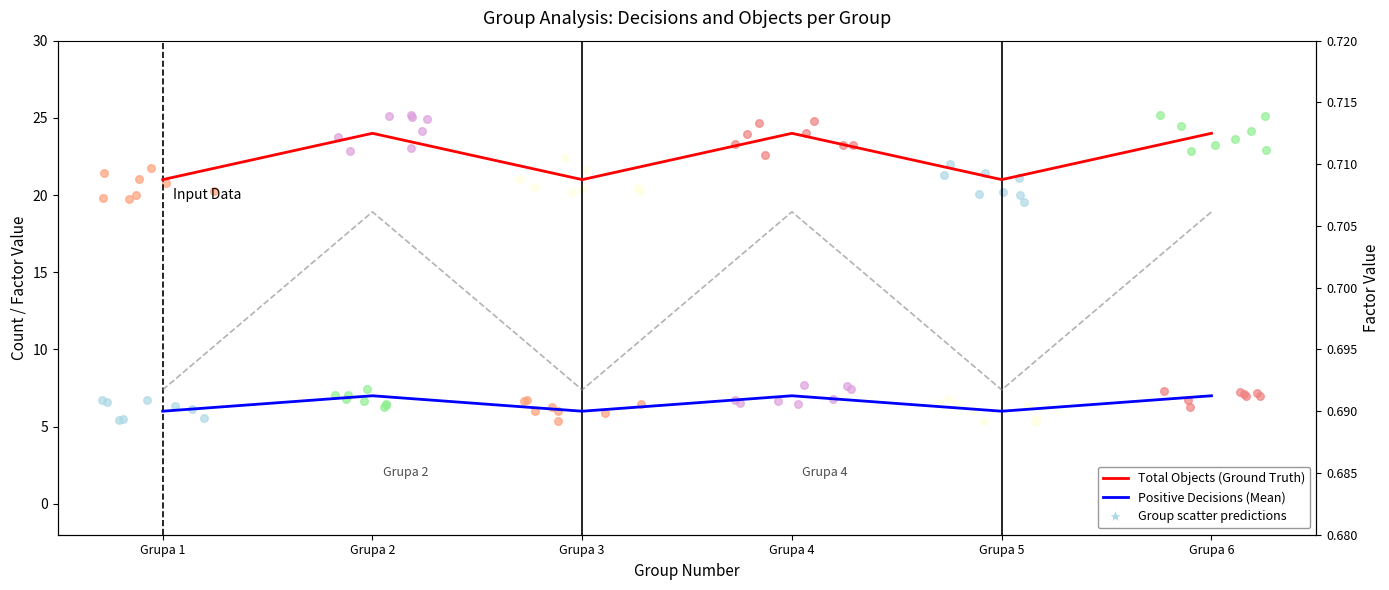

Which series has the largest total across all categories?

Total Objects (Ground Truth)